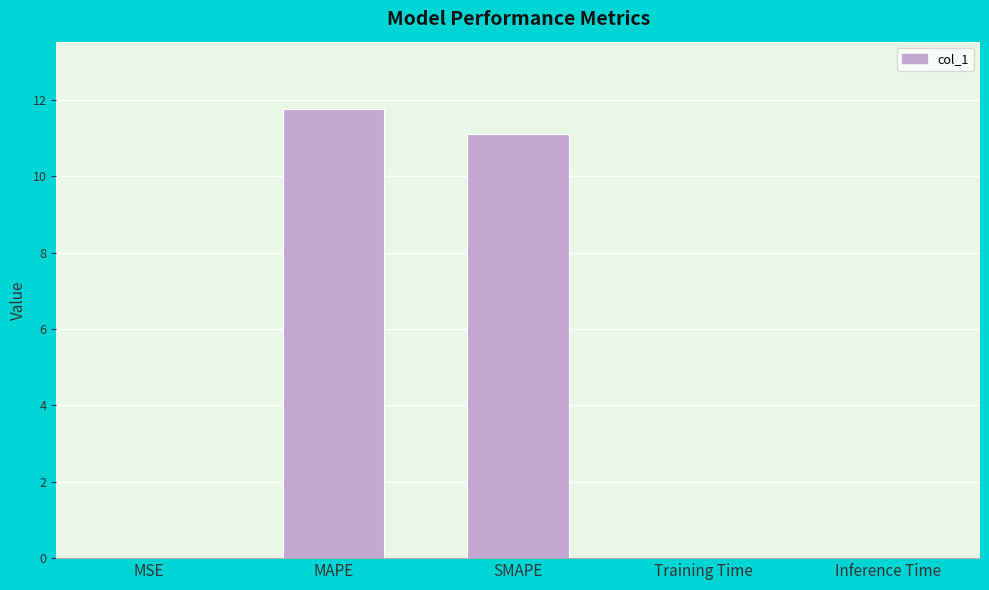

What is the maximum value shown in the chart?

11.8